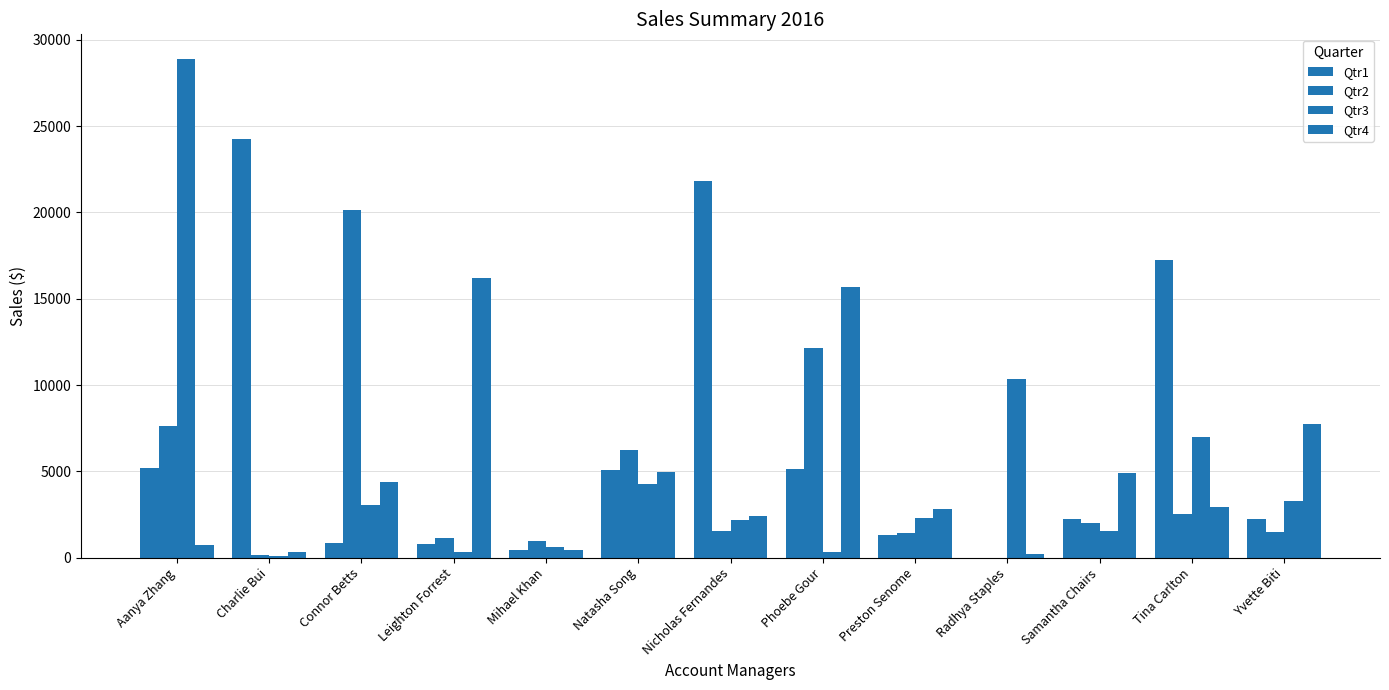

Rank the series by their maximum value, from highest to lowest.

Qtr3, Qtr1, Qtr2, Qtr4